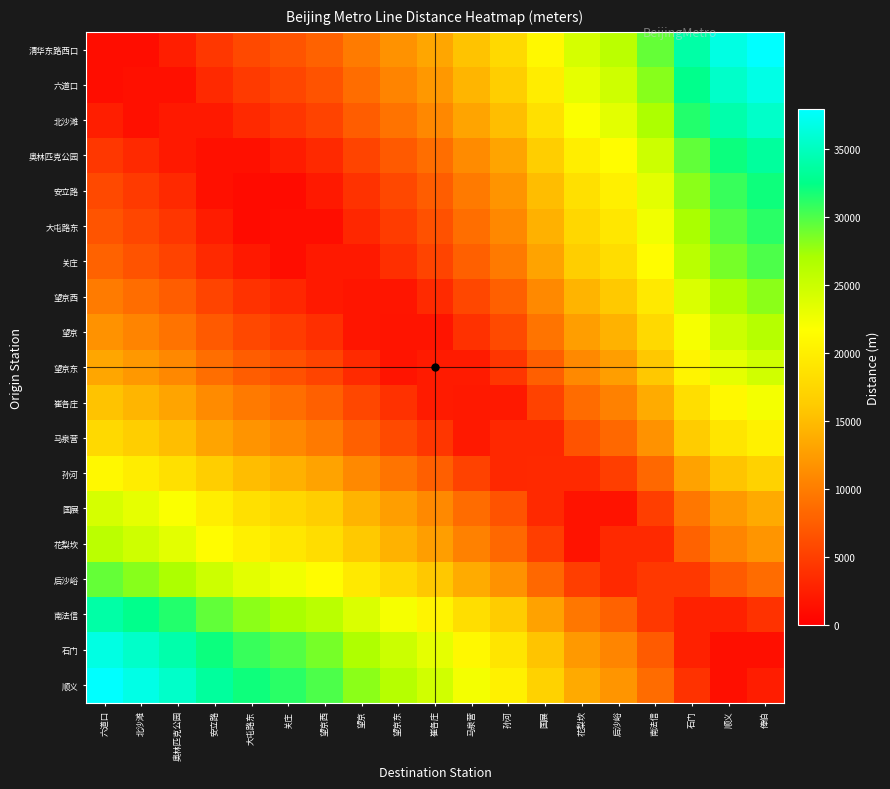

Which category has the highest value across all series?

俸伯